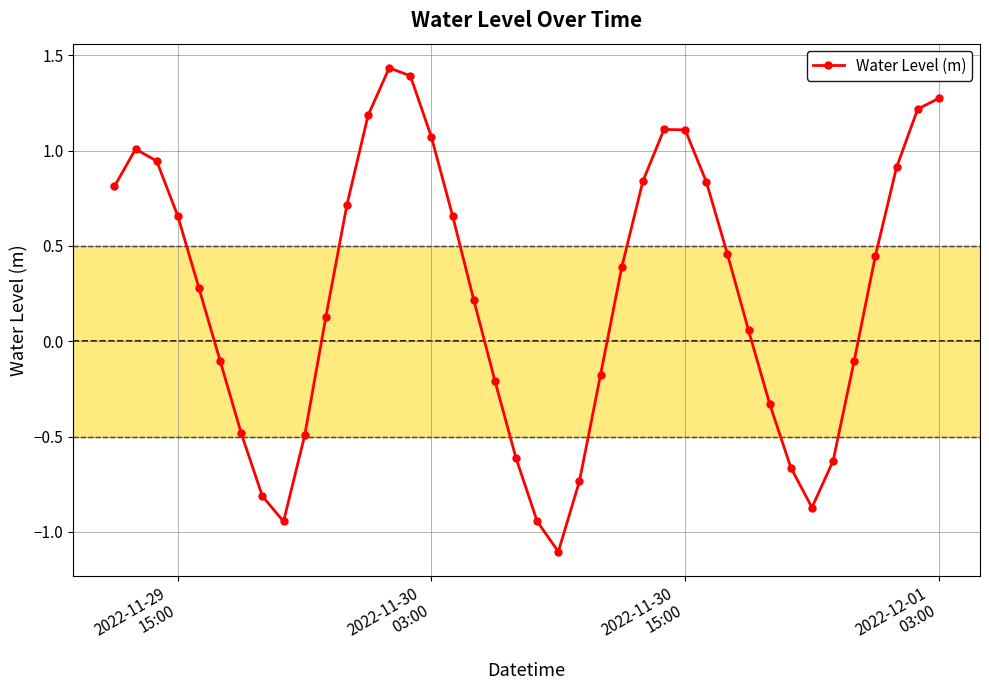

What is the smallest value displayed?

-1.1